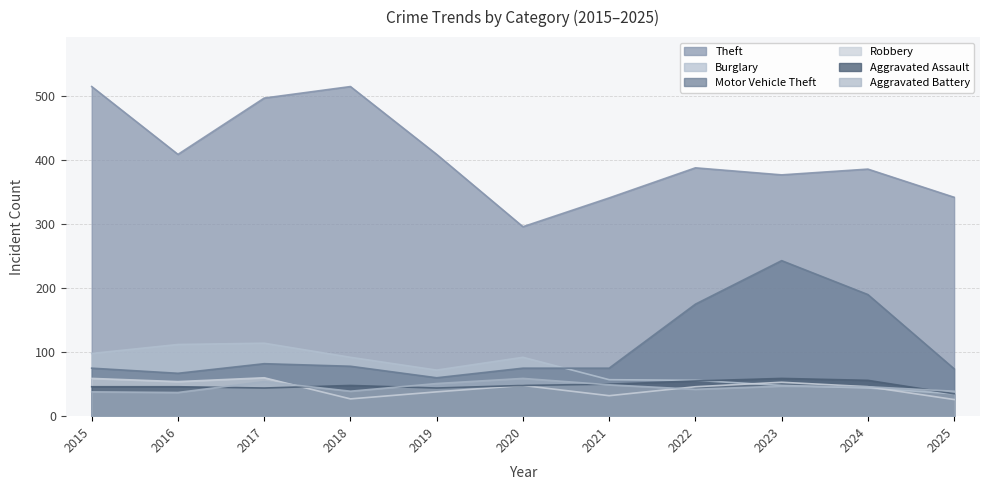

Is the value of Motor Vehicle Theft at 2021 greater than the value of Aggravated Battery at 2015?

Yes